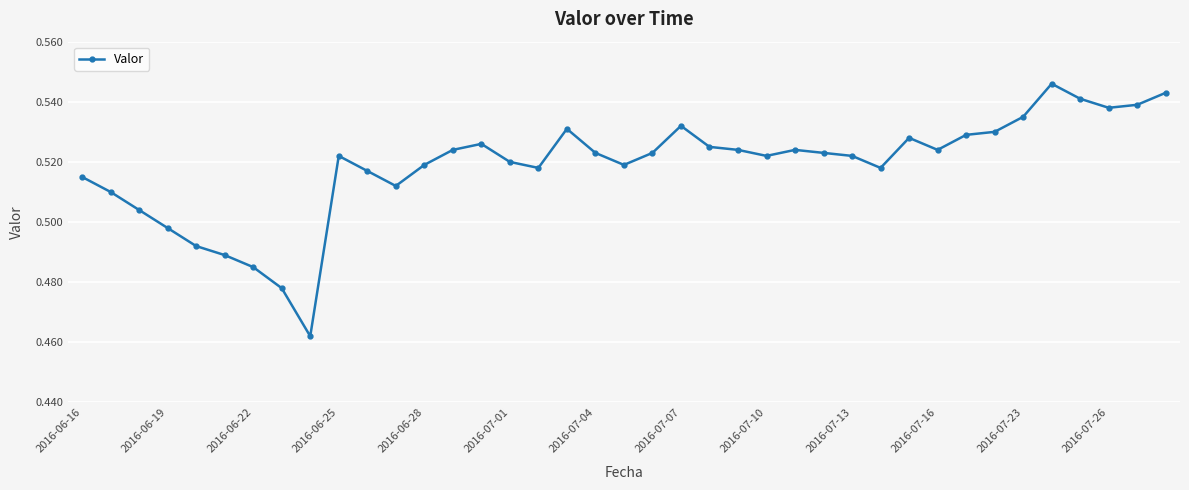

How many series are shown in this chart?

1